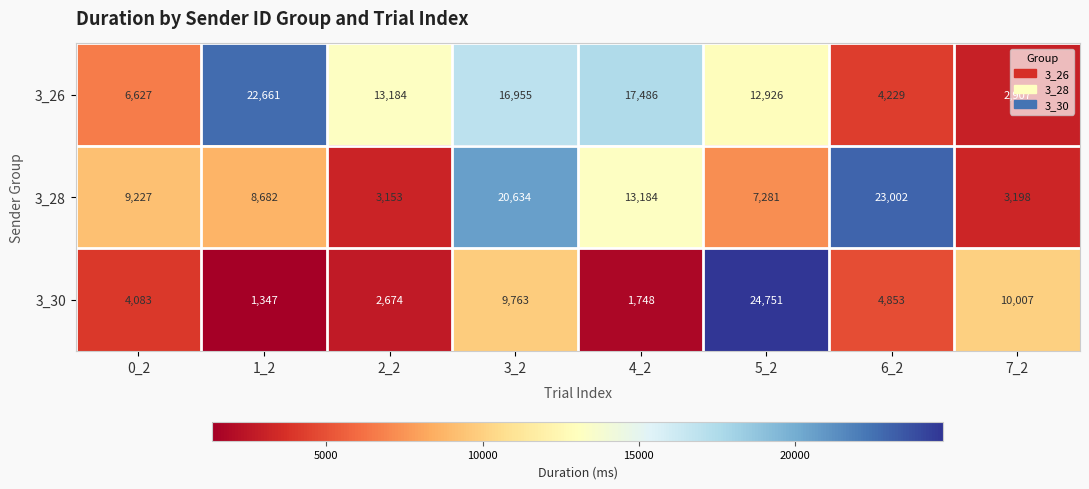

How many data points in 3_30 are less than 4853?

4